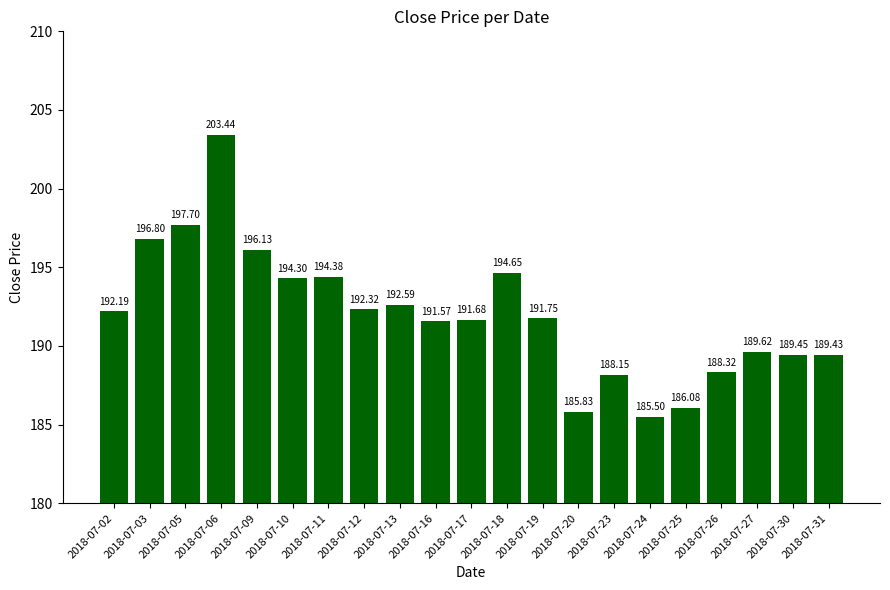

What is the sum of all values?

4031.9